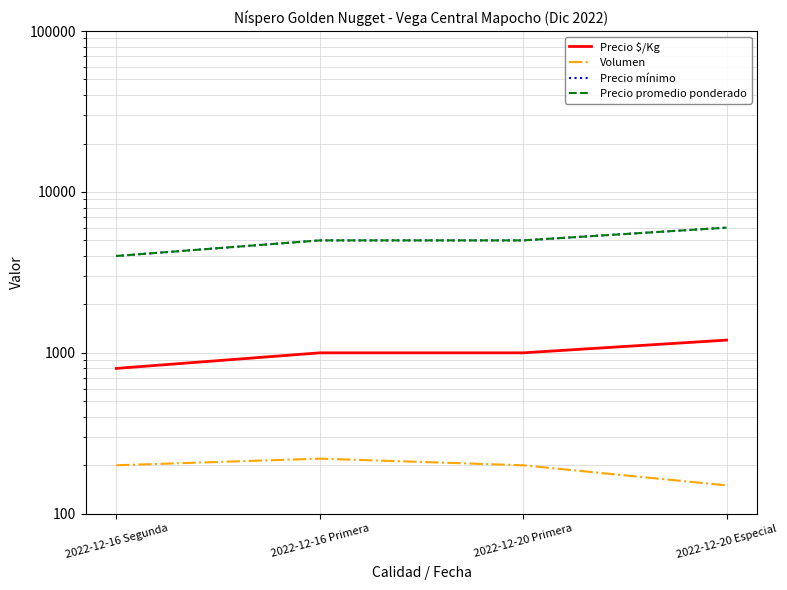

Which series has the largest range (max minus min)?

Precio mínimo